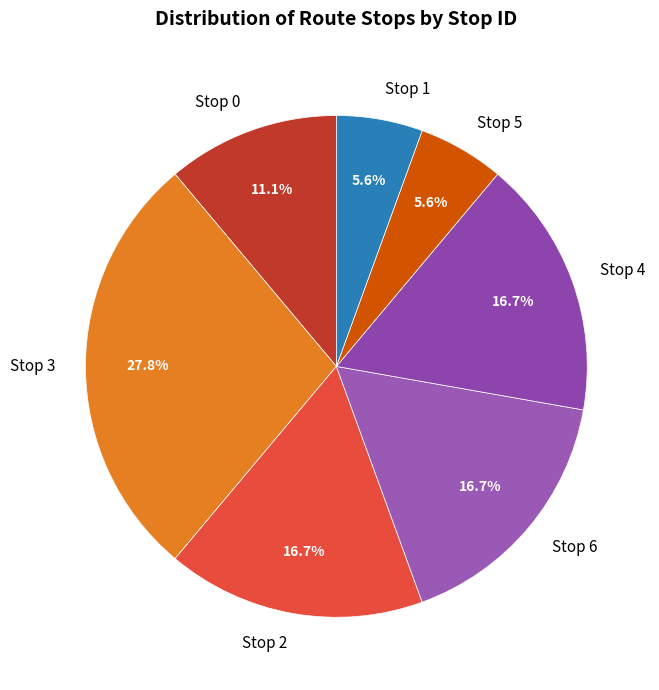

Is the sum of Stop 4 and Stop 3 greater than half?

No